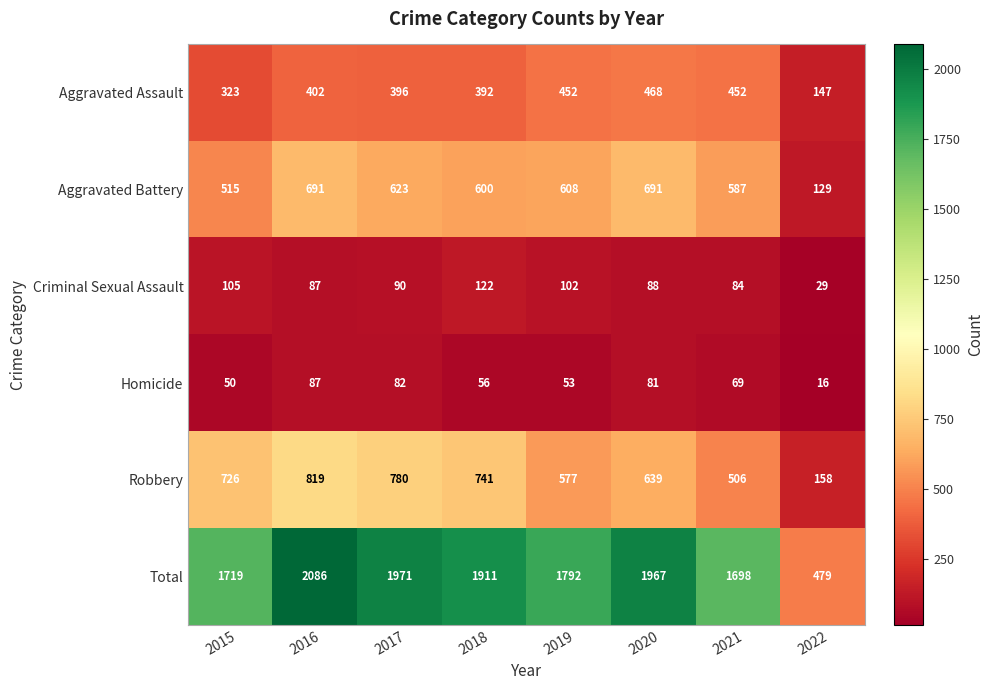

At how many categories does at least one series exceed 1757?

5